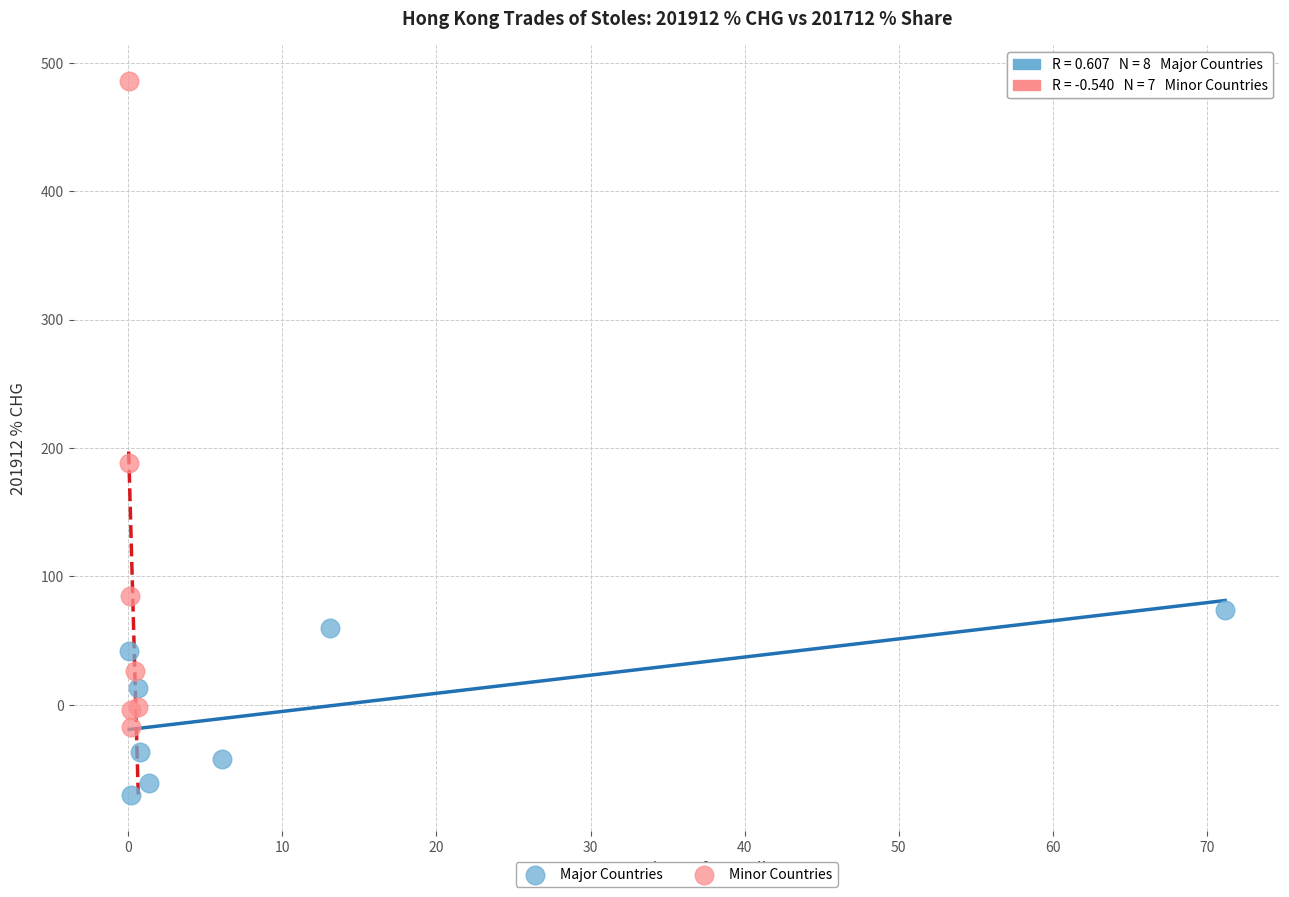

Which series contains the lowest Y value?

Major Countries